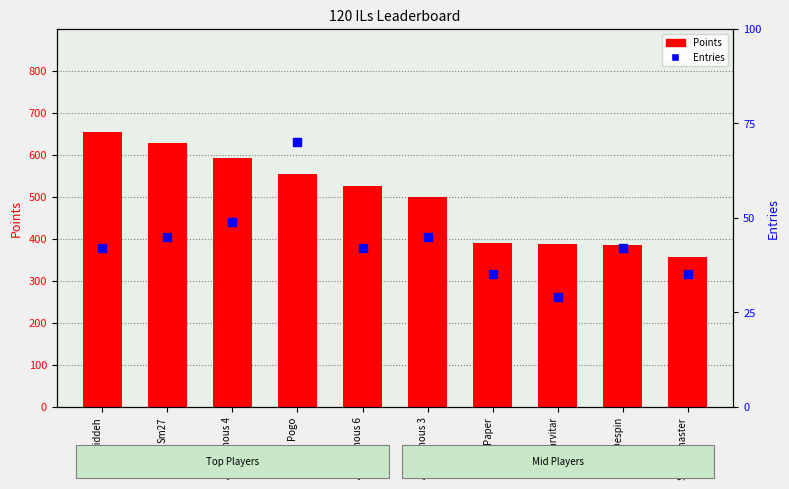

What is the total value across all series at Despin?

427